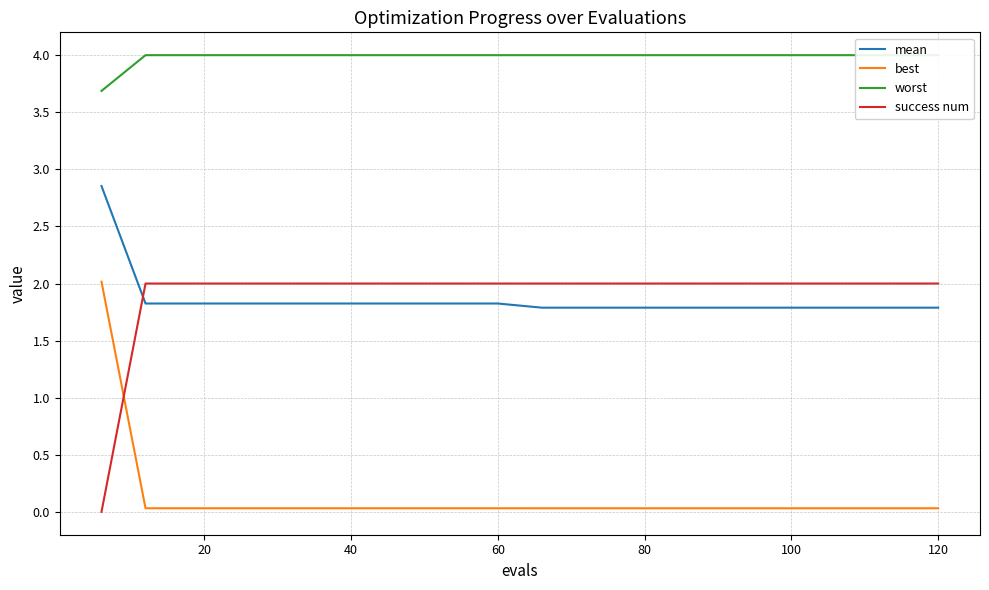

True or false: best and success num cross at least once.

True